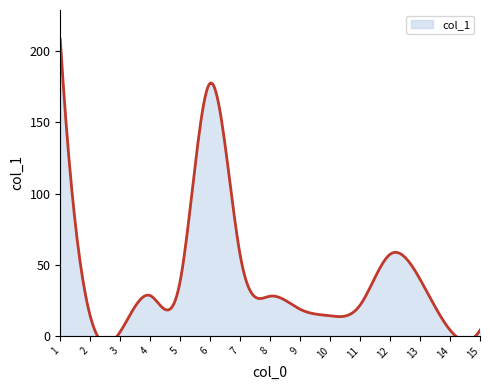

How many values are below 27?

7